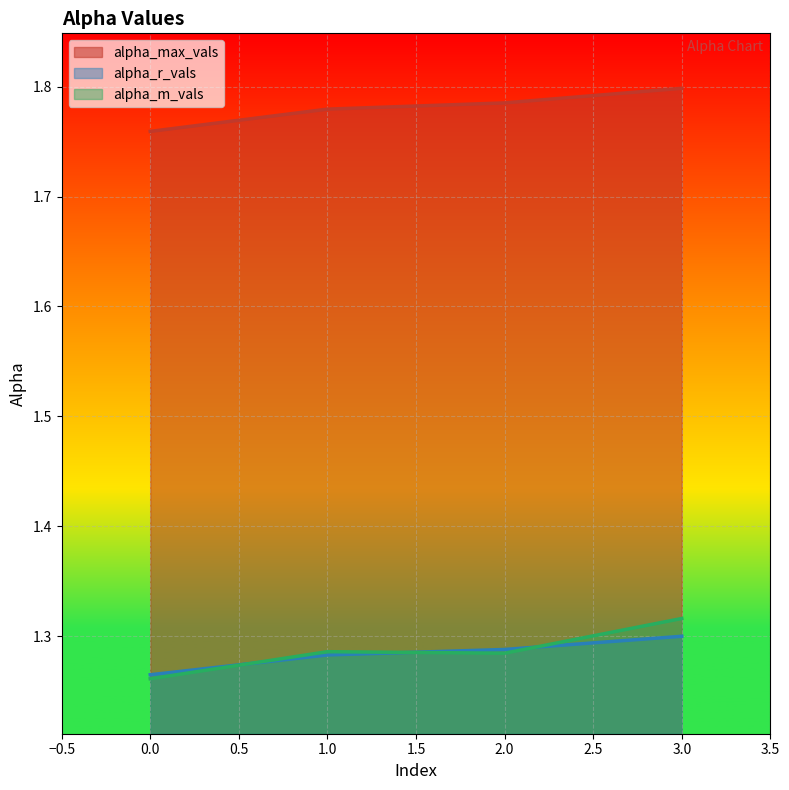

What is the sum of all alpha_max_vals values?

7.1